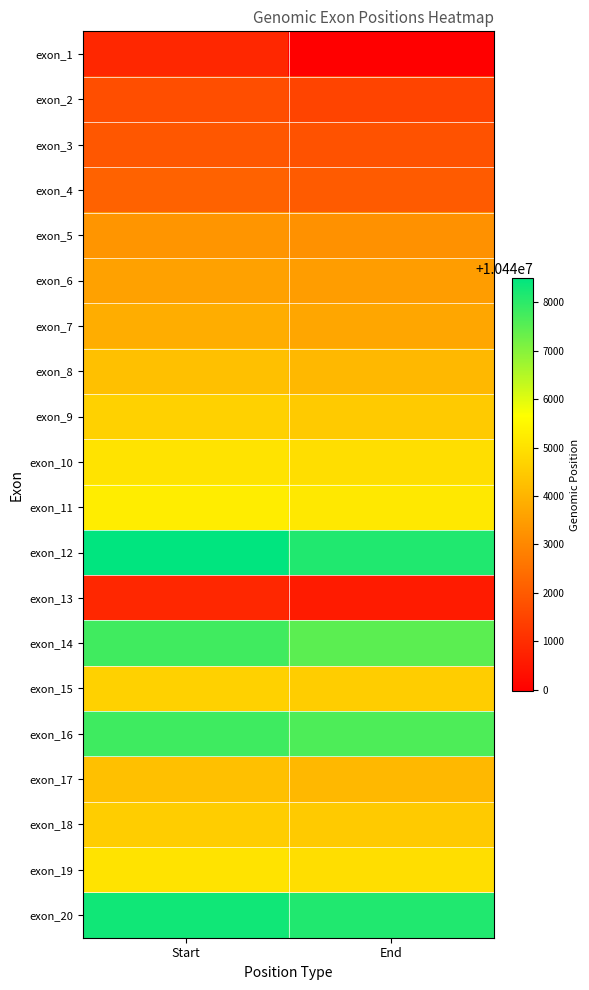

Which has a higher value, Start or End?

Start